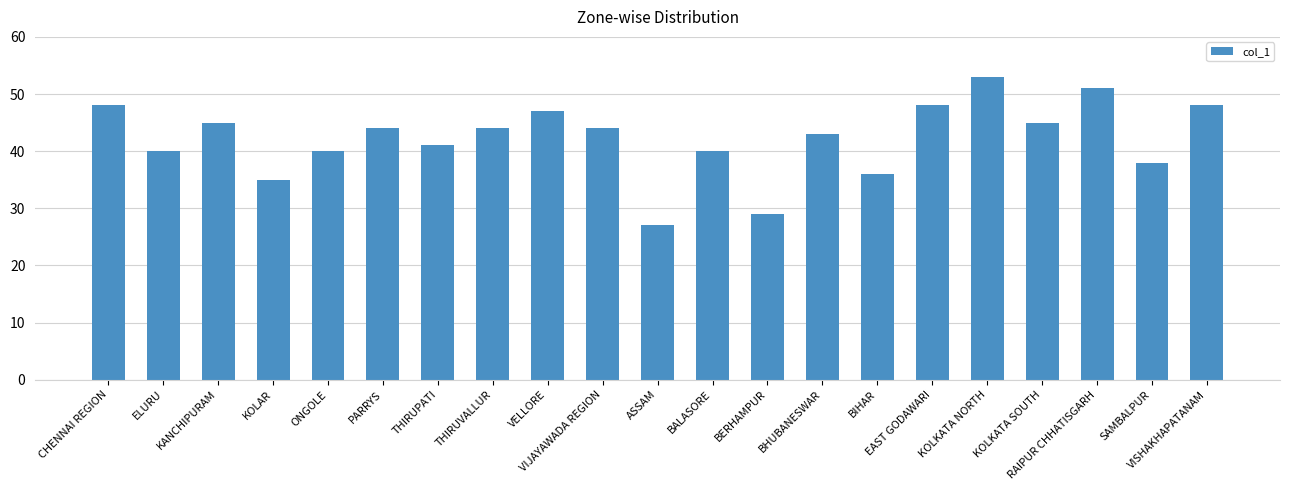

How many values are below 44?

10